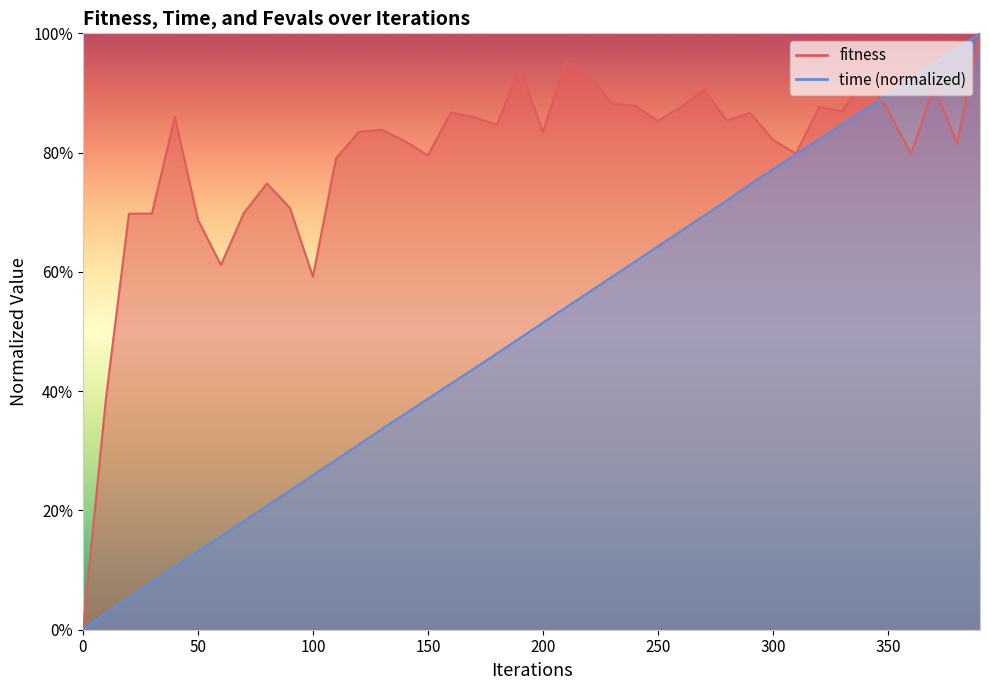

What is the difference between the time values at 0 and 30?

0.1